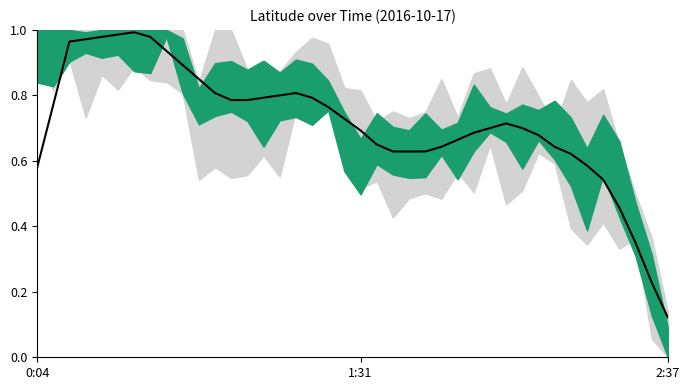

The value at 14 is 0.8. True or false?

True